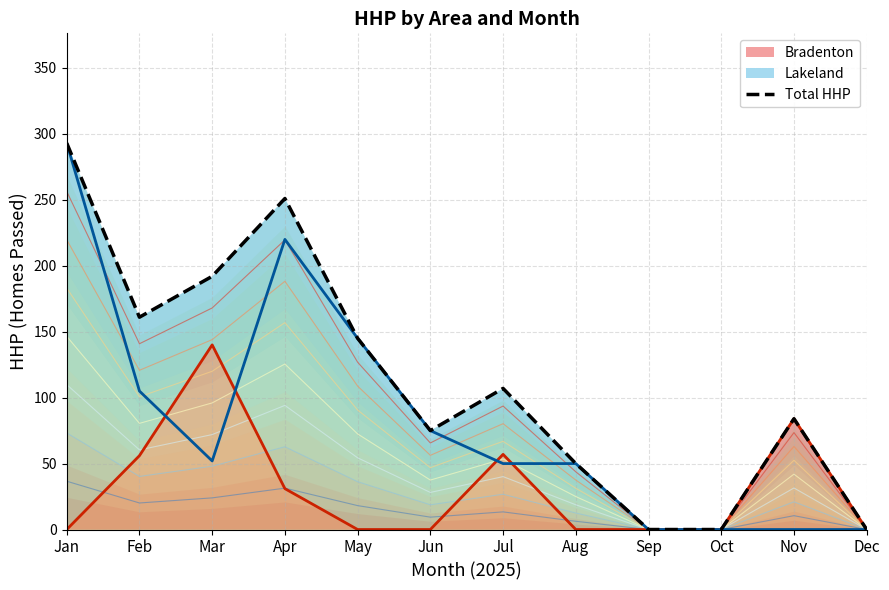

Rank the categories by value from highest to lowest.

Jan, Apr, Mar, Feb, May, Jul, Nov, Jun, Aug, Sep, Oct, Dec